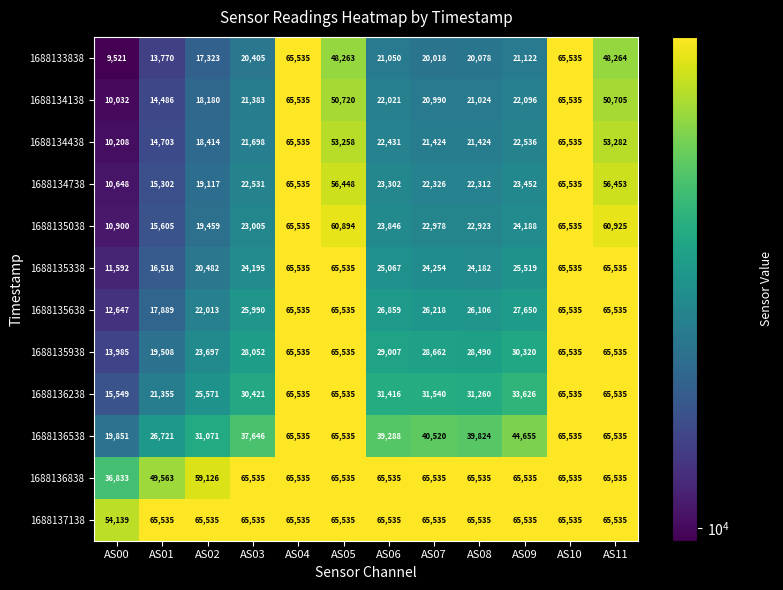

The value of 1688134738 at AS02 is 19117. True or false?

True